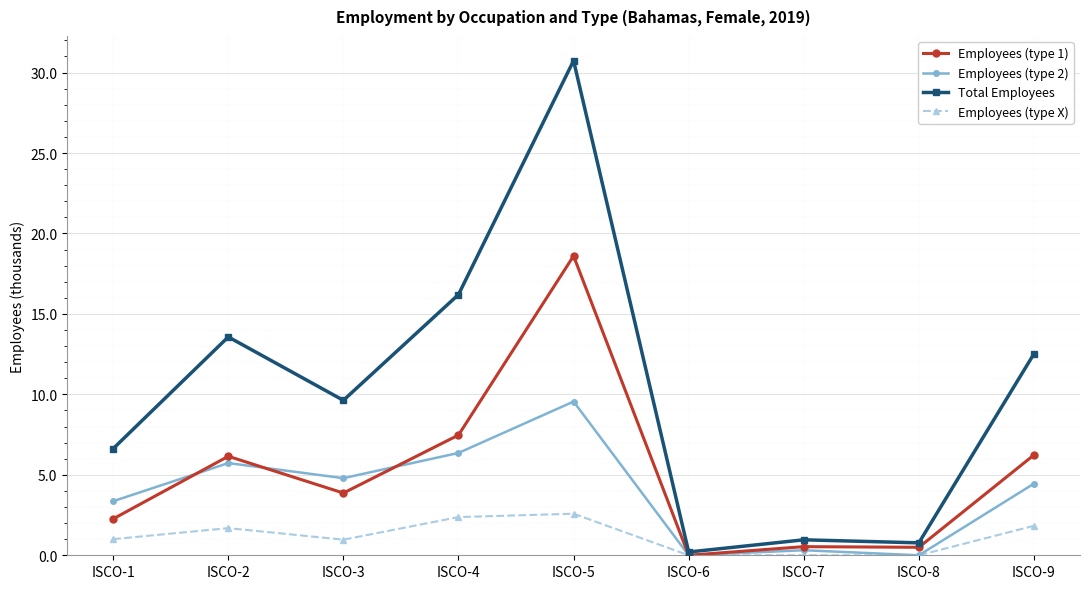

The value of Employees (type X) at ISCO-5 is 2.6. True or false?

True